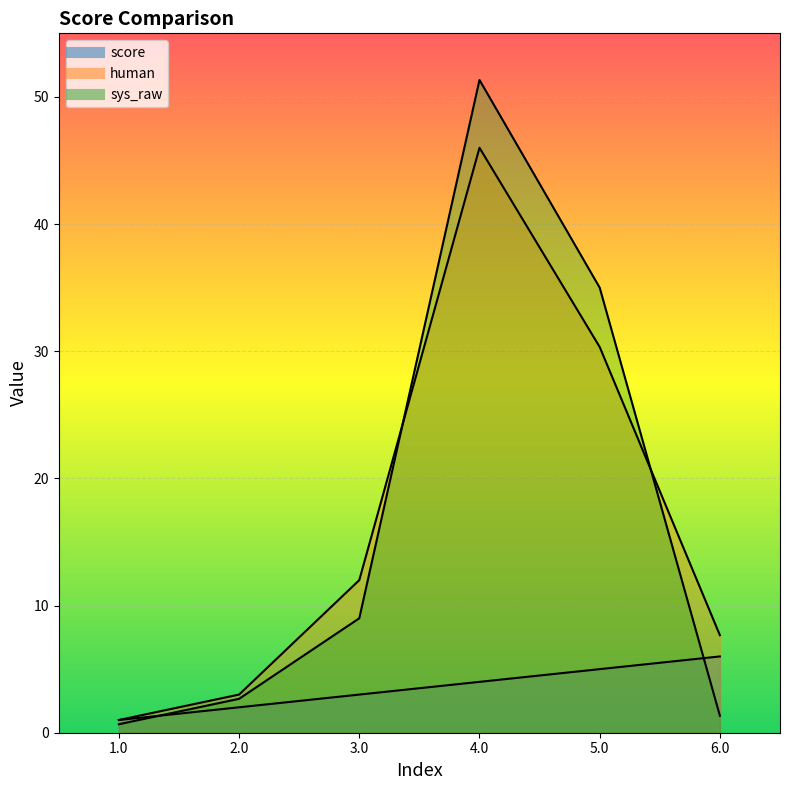

Rank the series by their maximum value, from lowest to highest.

score, human, sys_raw